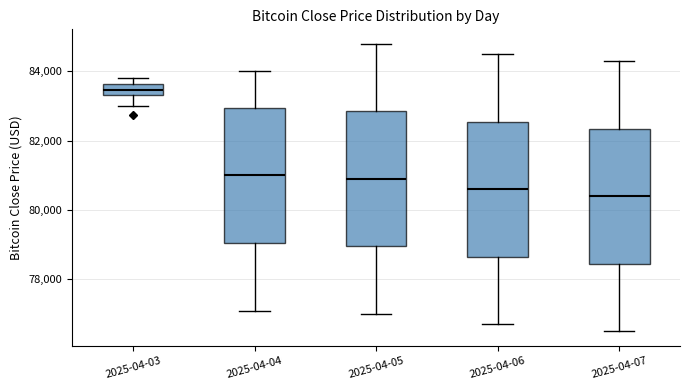

Reading left to right, read every box against the y-axis: the position of its median line, the range the box covers, and the ends of its whiskers. The values are not printed on the chart, so give them approximately, as read against the axis.

2025-04-03: median 83400 (inside the box), box 83400 to 83600, whiskers 83000 to 83800
2025-04-04: median 81000, box 79000 to 83000, whiskers 77200 to 84000
2025-04-05: median 81000, box 79000 to 82800, whiskers 77000 to 84800
2025-04-06: median 80600, box 78600 to 82600, whiskers 76800 to 84600
2025-04-07: median 80400, box 78400 to 82400, whiskers 76600 to 84400